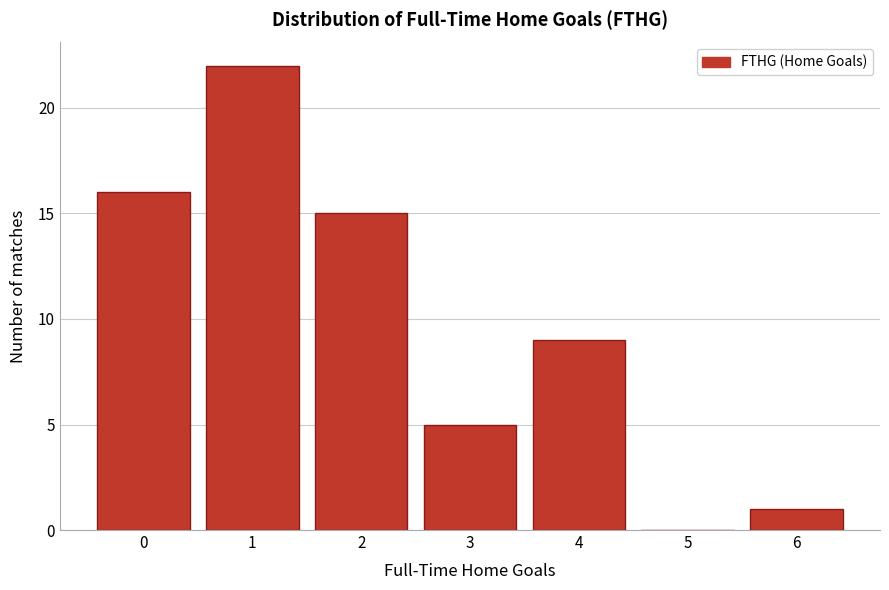

Reading right to left, transcribe all the data shown in this chart.

6=1	5=0	4=9	3=5	2=15	1=22	0=16